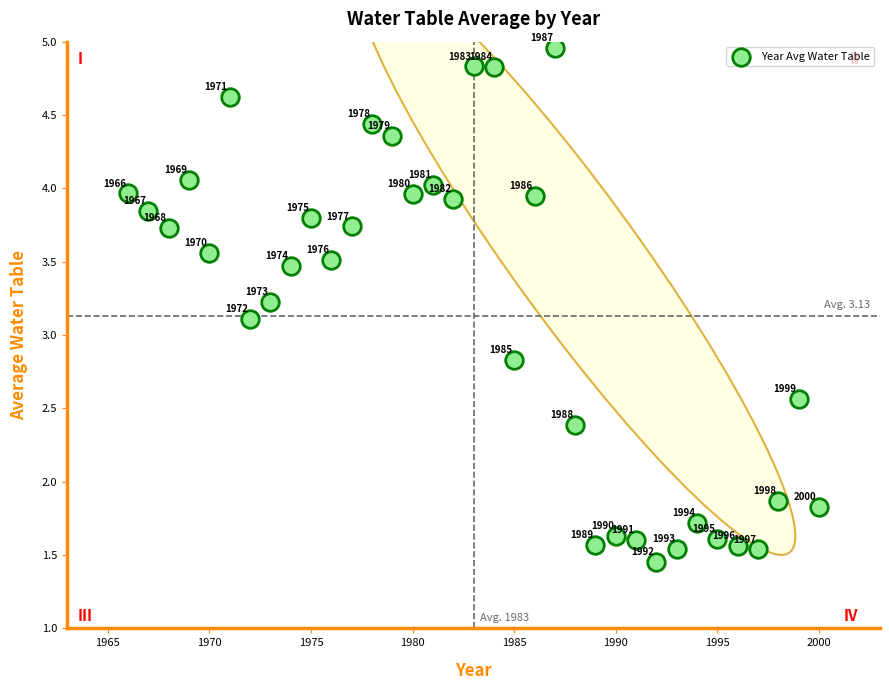

What Y value in the scatter plot is closest to 3?

3.1